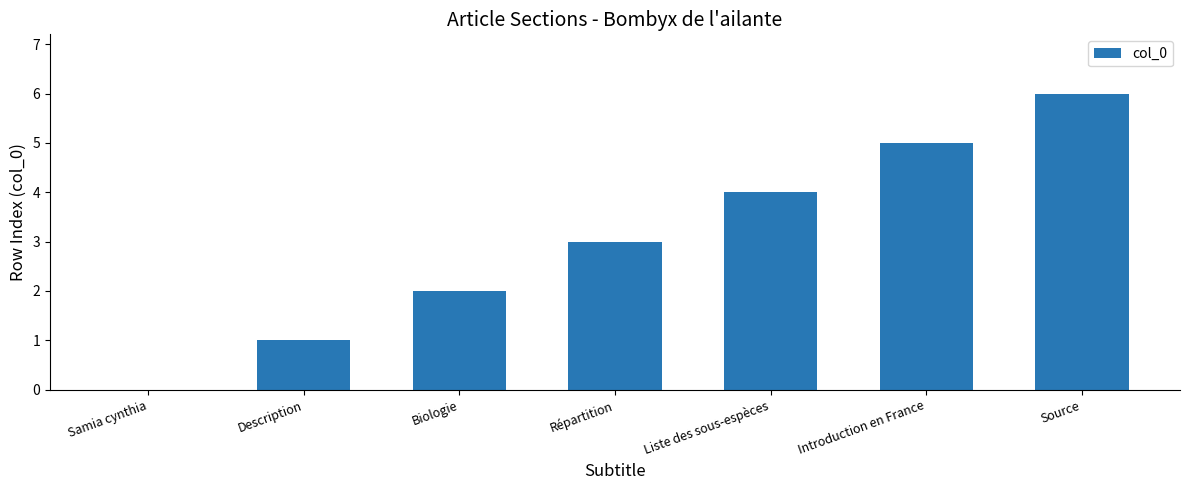

Reading right to left, list all the values displayed in this chart.

Source=6	Introduction en France=5	Liste des sous-espèces=4	Répartition=3	Biologie=2	Description=1	Samia cynthia=0